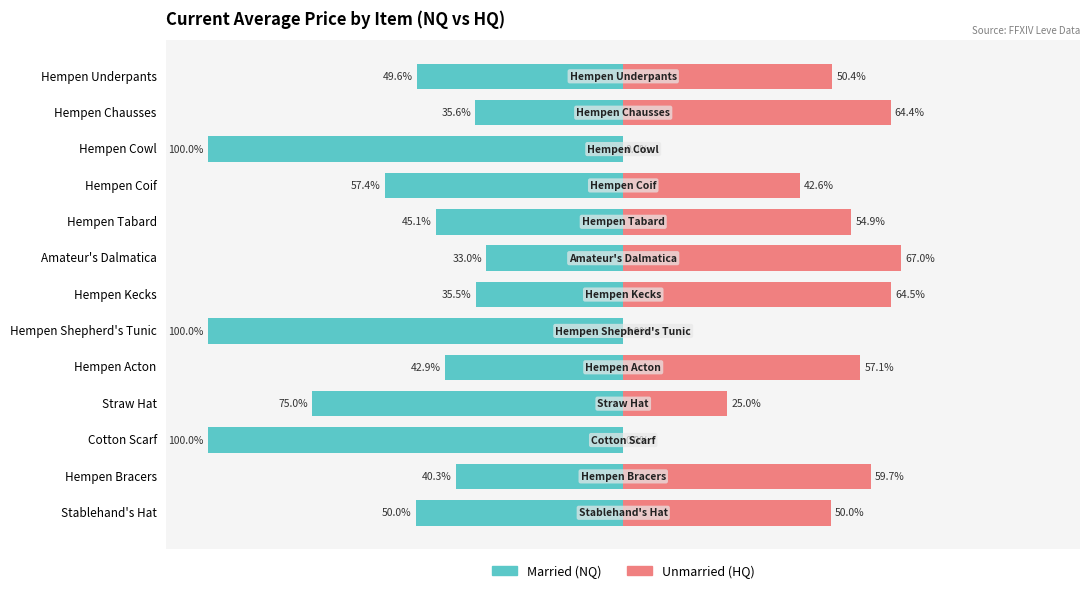

What position from the left is Straw Hat?

10